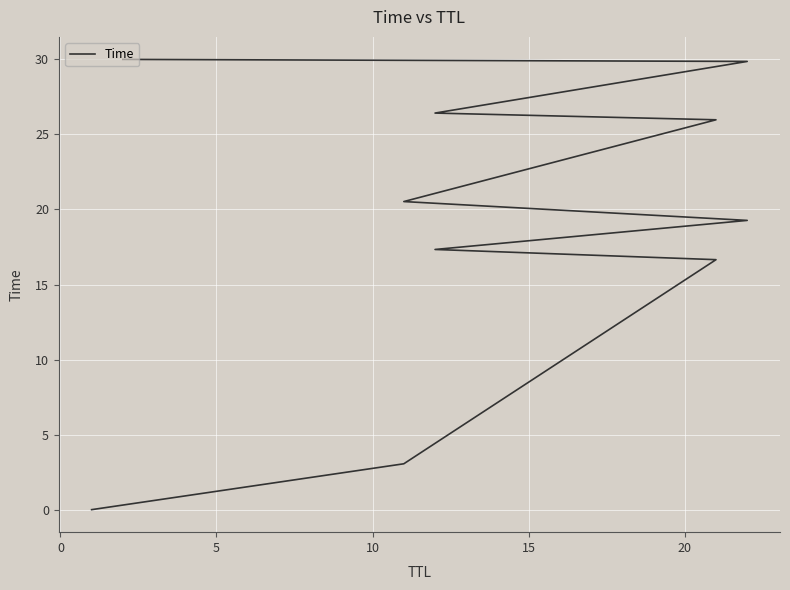

What is the difference between the second highest and minimum values?

29.9